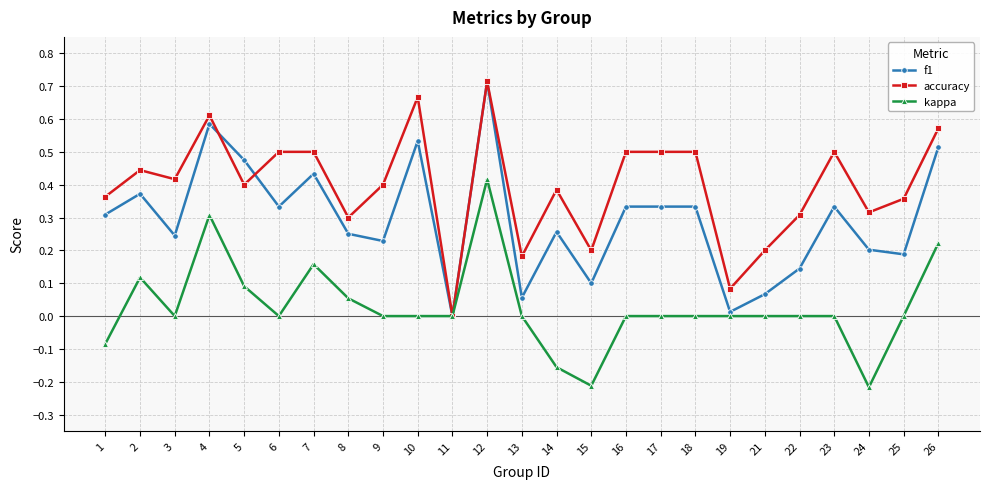

True or false: accuracy has more than 2 points higher than both neighbors.

True